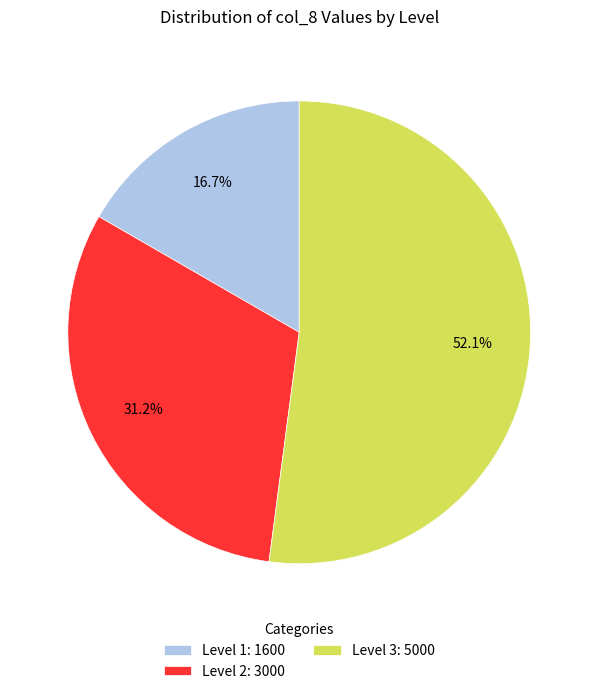

What is the majority slice?

Level 3: 5000